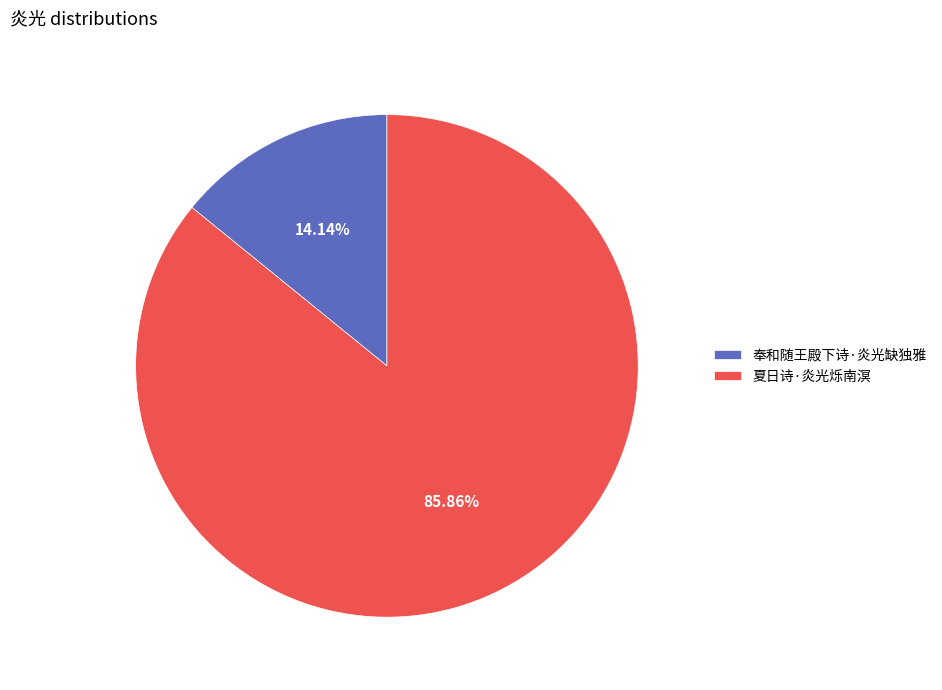

What percentage is the 夏日诗·炎光烁南溟 slice, to the nearest percent?

86%